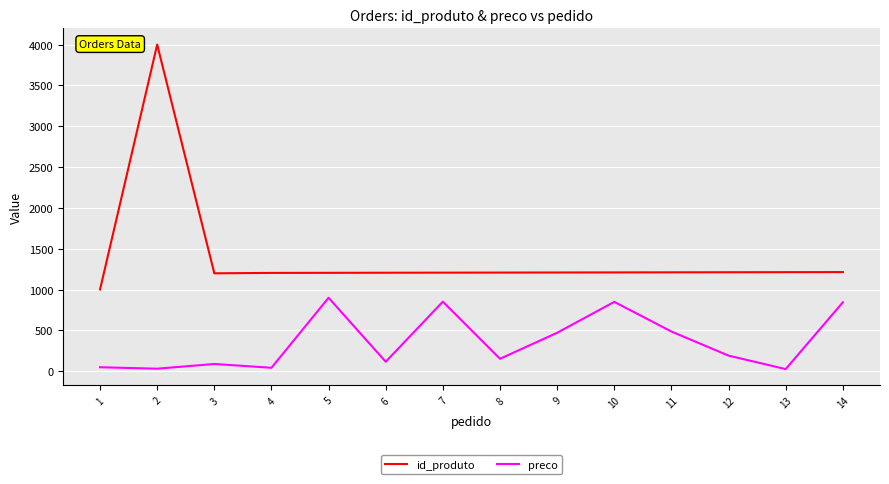

At how many categories does at least one series exceed 1477?

1